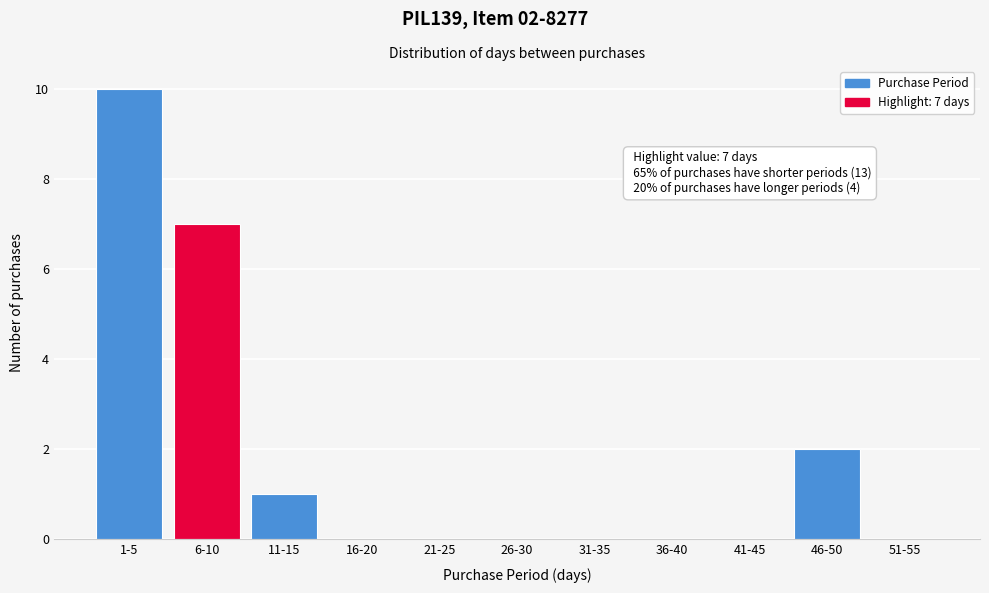

Reading right to left, list all the values displayed in this chart.

51-55=0	46-50=2	41-45=0	36-40=0	31-35=0	26-30=0	21-25=0	16-20=0	11-15=1	6-10=7	1-5=10